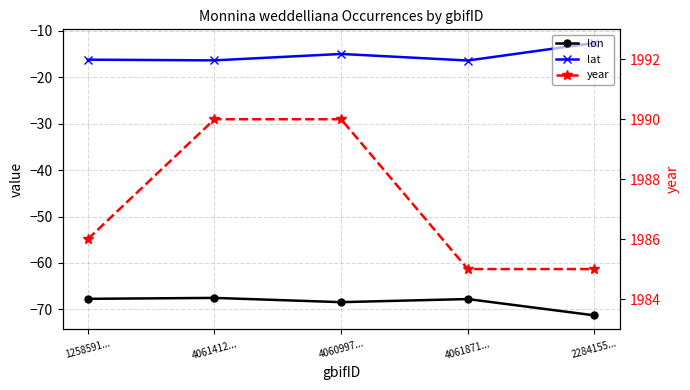

True or false: lat and year intersect in this chart.

False